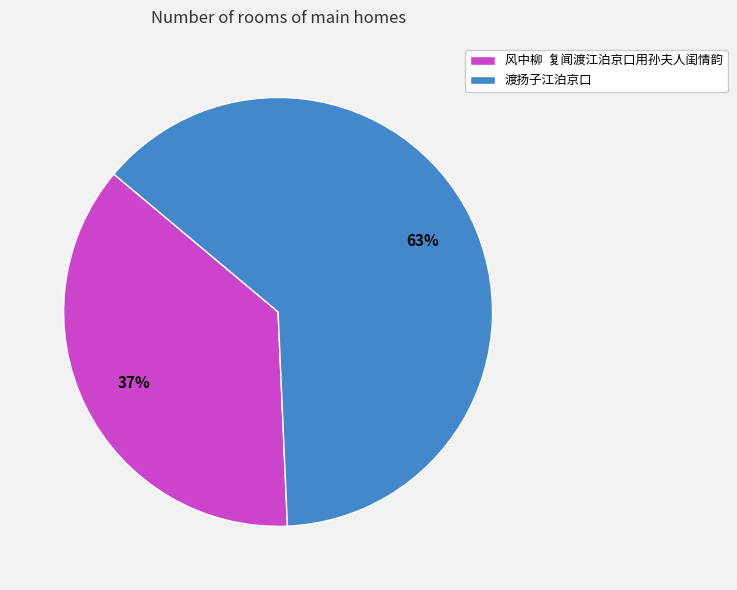

To the nearest percent, what is the average slice percentage?

50%